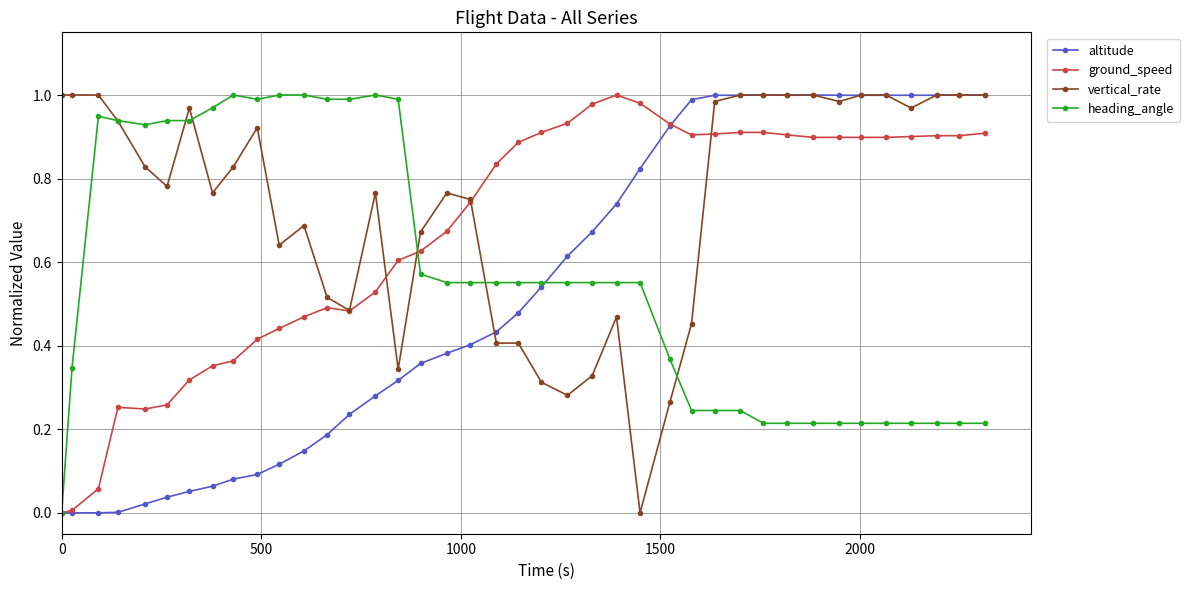

True or false: vertical_rate has more than 0 points higher than both neighbors.

True